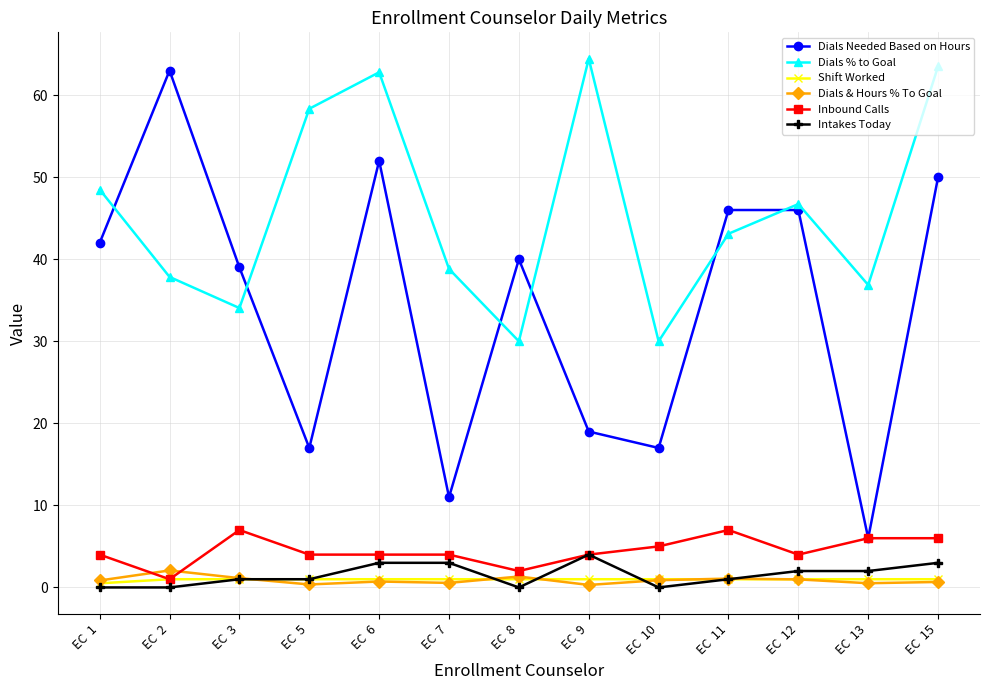

True or false: Inbound Calls has more than 1 interior local peaks.

True